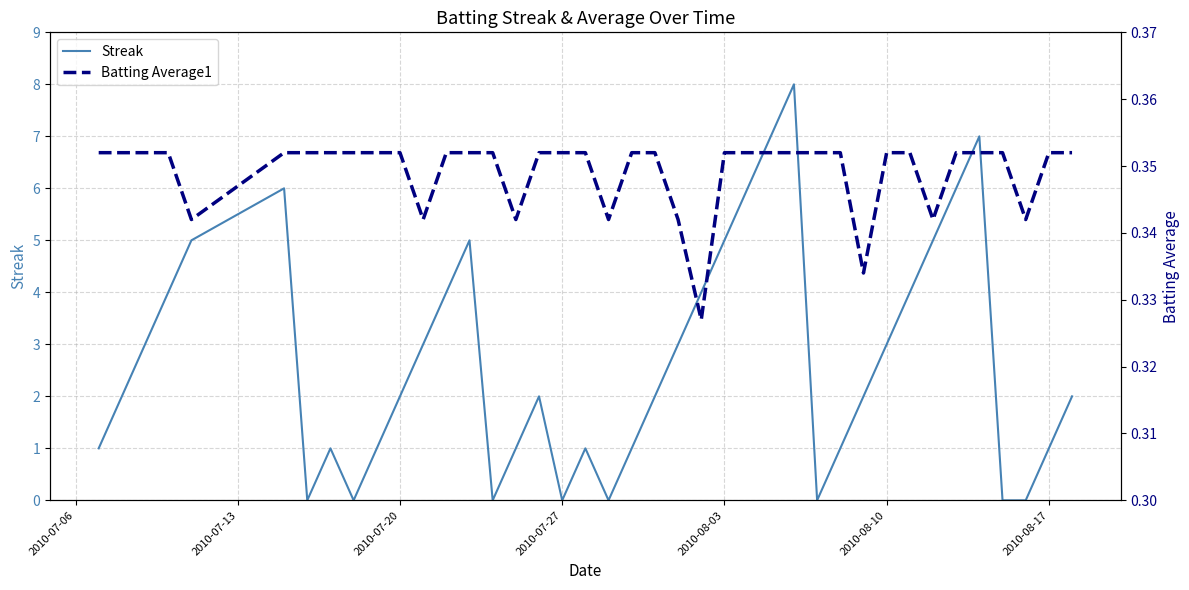

What are all the series names shown in the legend?

Streak, Batting Average1